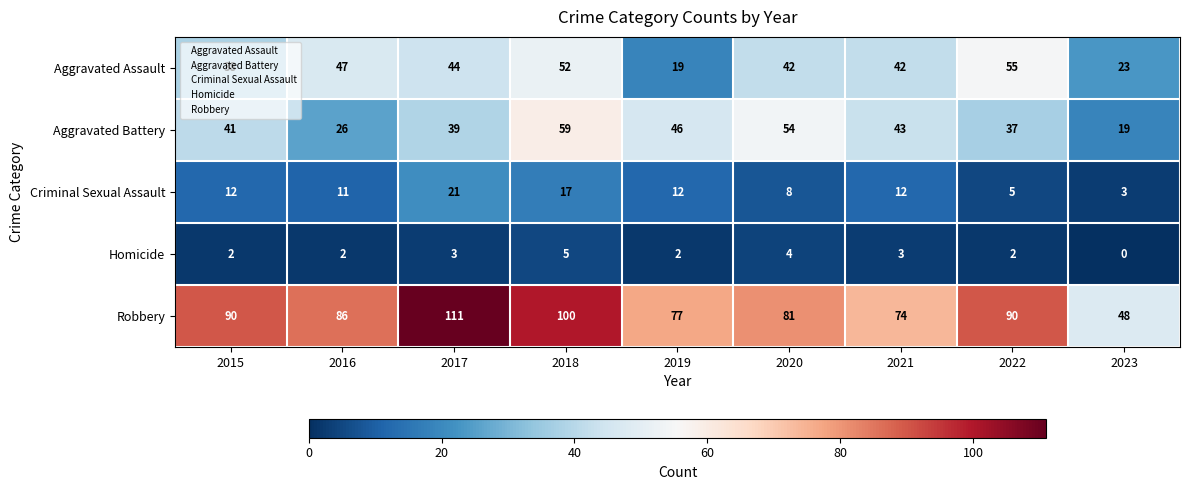

What is the difference between the maximum and second lowest values in the Aggravated Assault series?

32